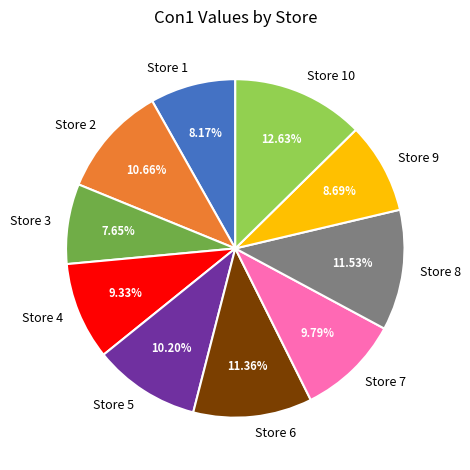

To the nearest percent, what is the average slice percentage?

10%